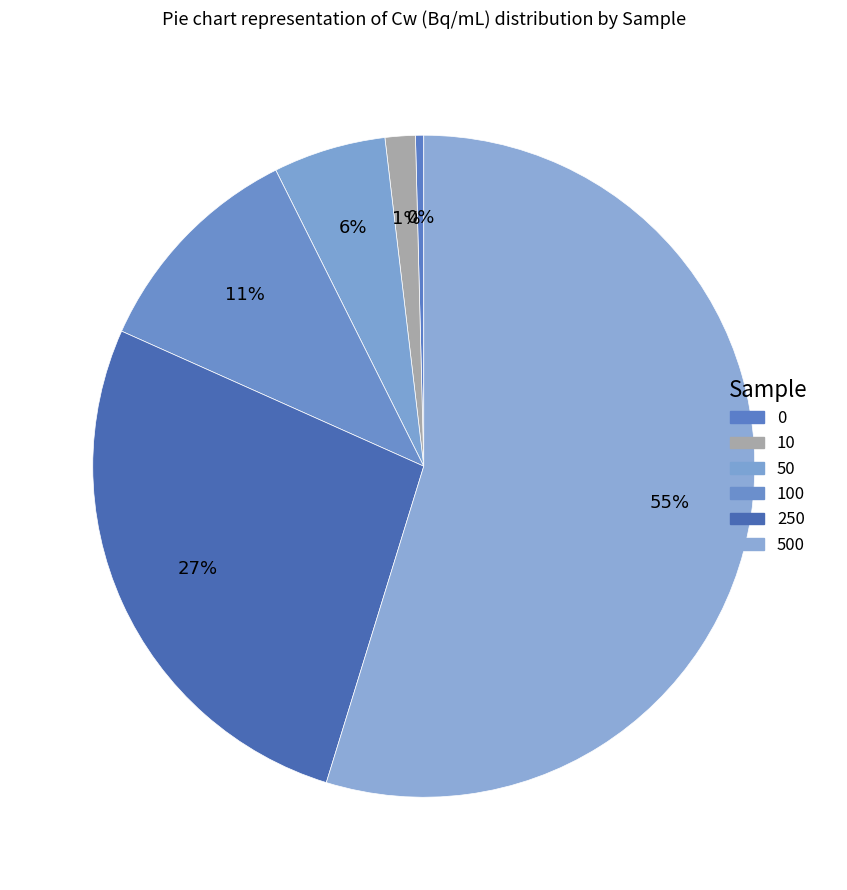

How many slices are in this pie chart?

6